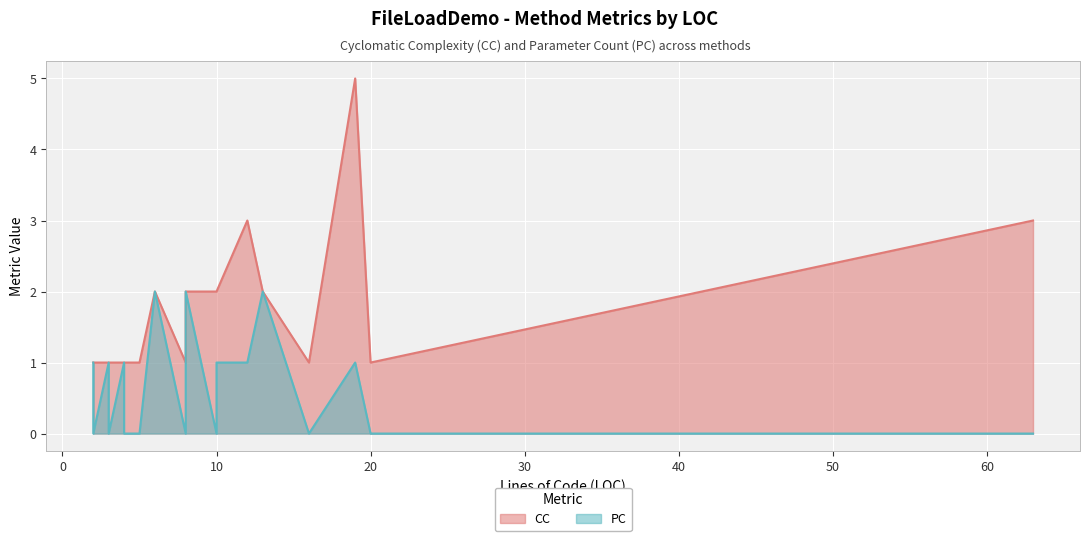

How many interior local valleys does the PC series have?

3